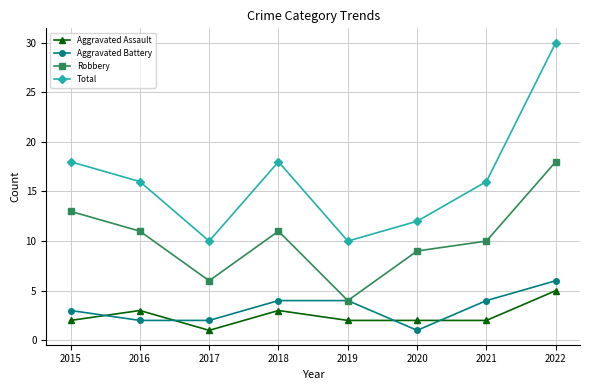

Does the chart have visible grid lines?

Yes